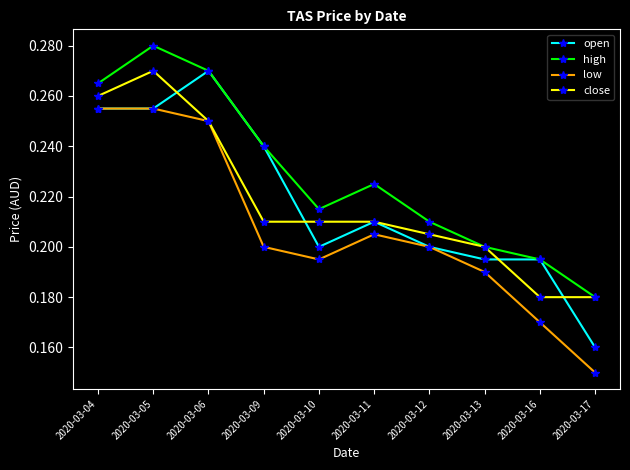

At which category does close reach its first local peak?

2020-03-05